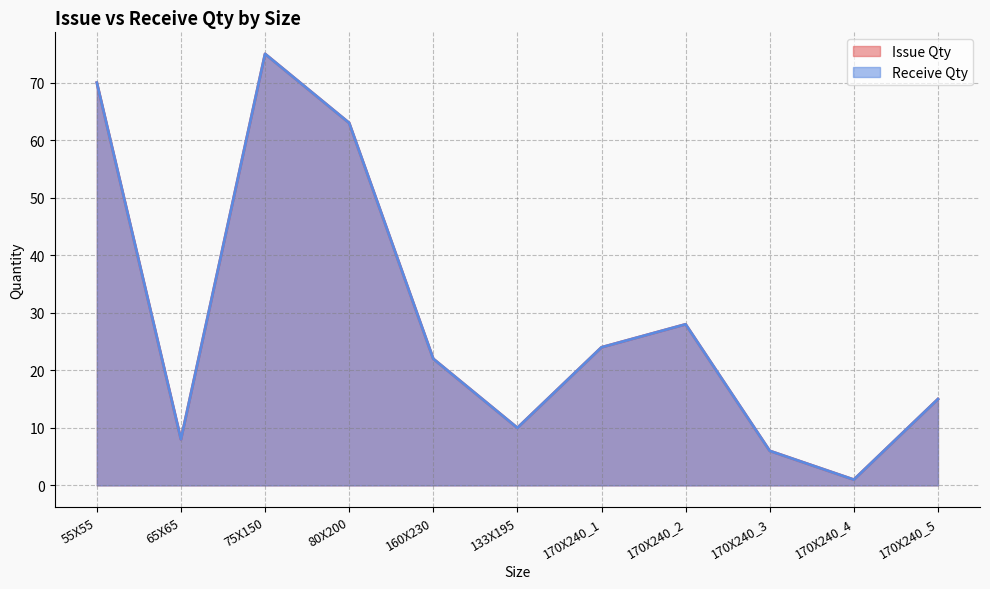

Between 65X65 and 160X230, which series saw the biggest shift?

Issue Qty